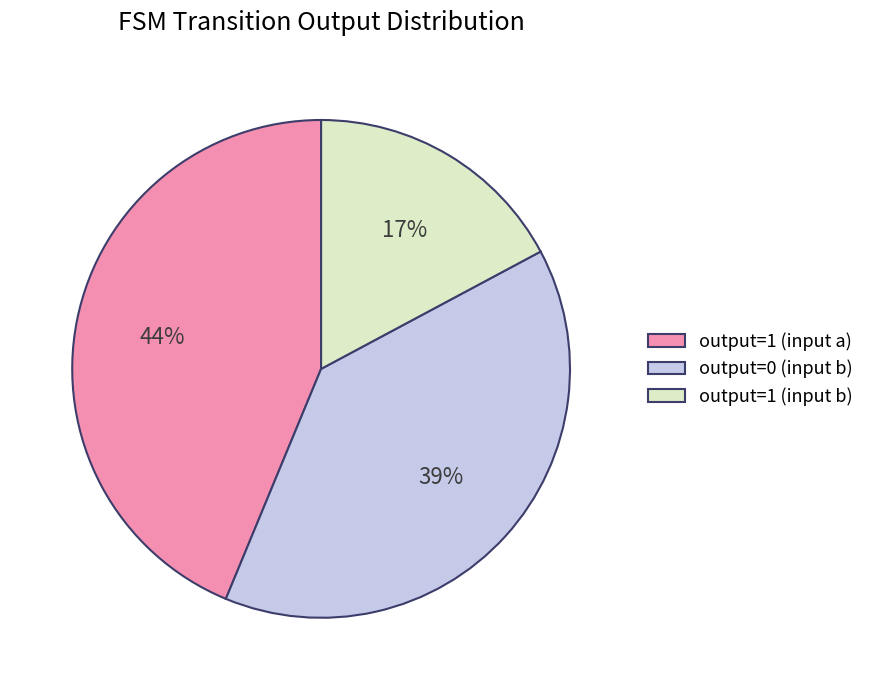

What is the largest slice in the pie chart?

output=1 (input a)